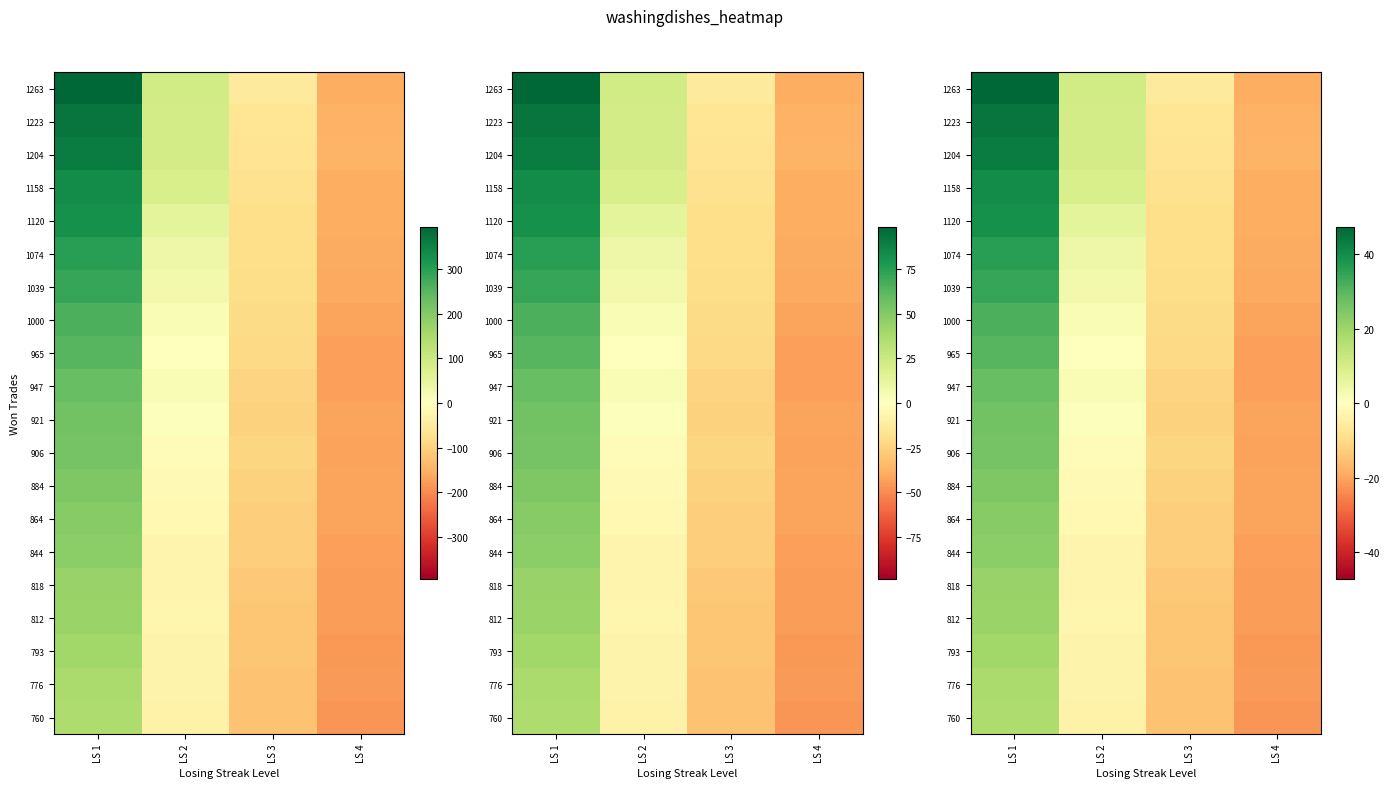

The value of 1204 at LS 2 is 17.2. True or false?

False